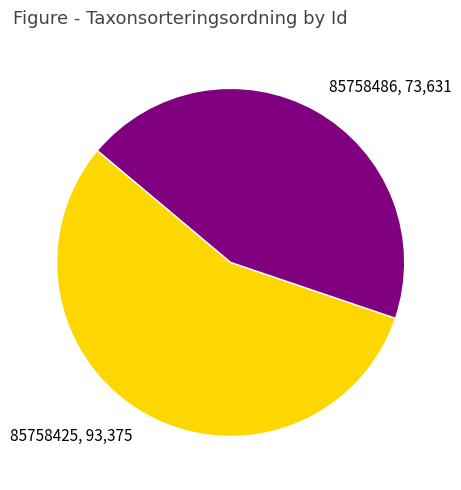

Does any single category account for the majority?

Yes